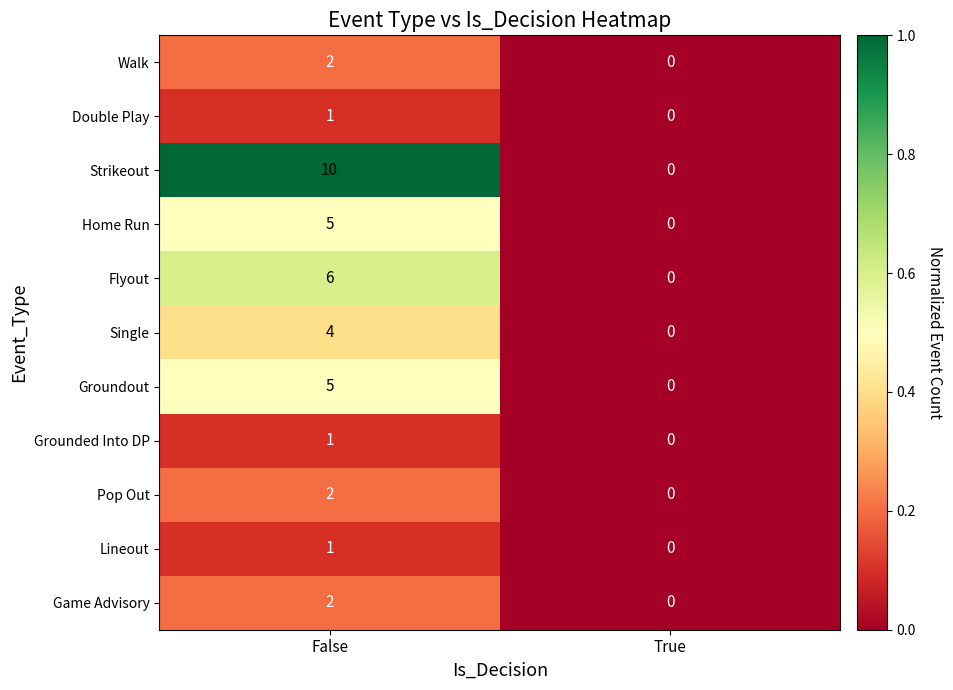

How many data points does each series have?

2